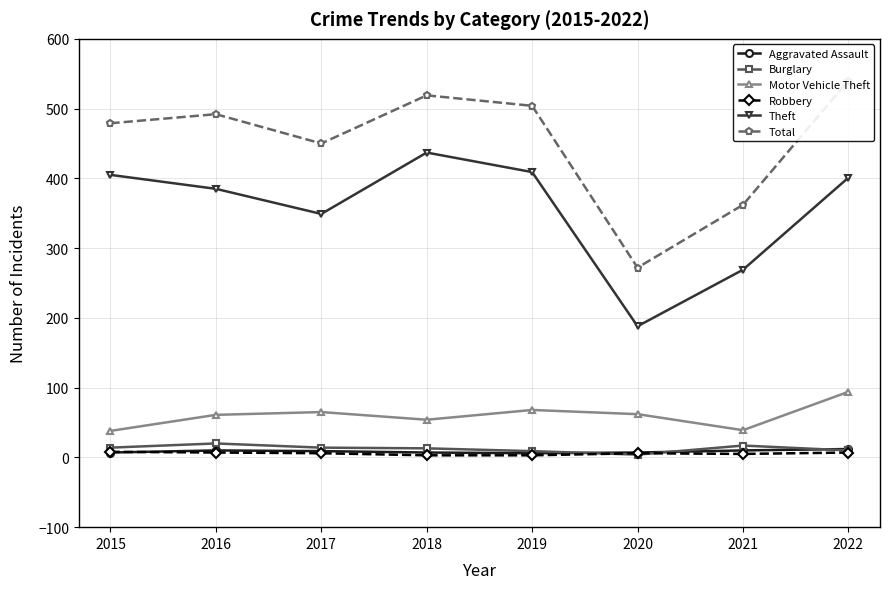

True or false: Aggravated Assault has a value of 7 at 2015.

True